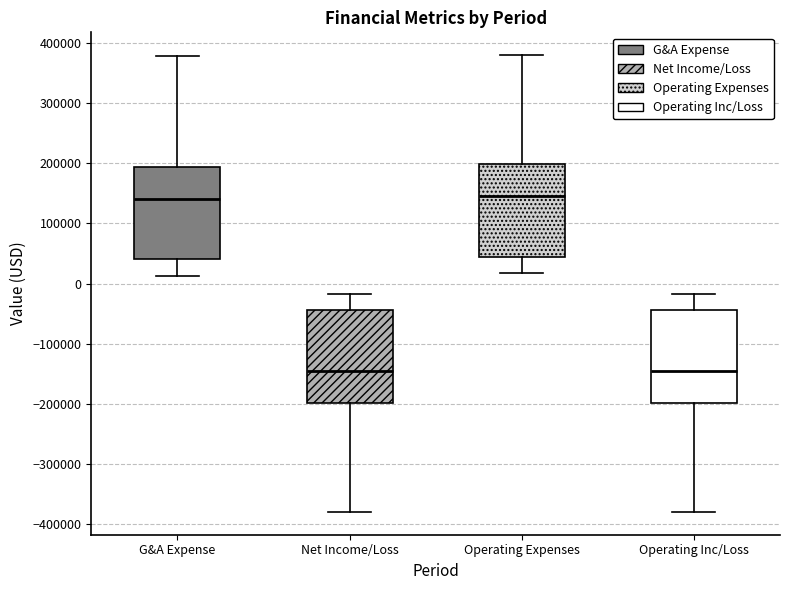

Where does the median line of the box for Operating Expenses sit on the y-axis? The values are not printed on the chart, so give them approximately, as read against the axis.

150000